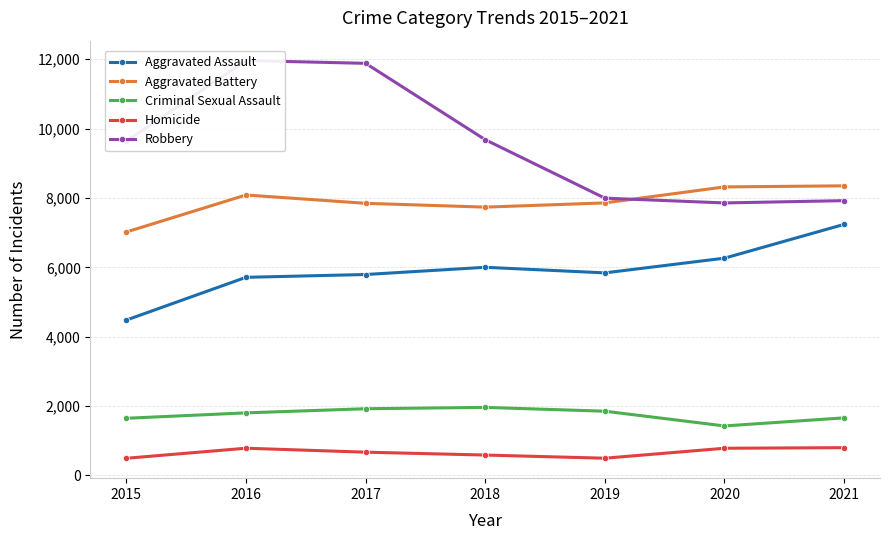

At how many categories does at least one series exceed 1085?

7